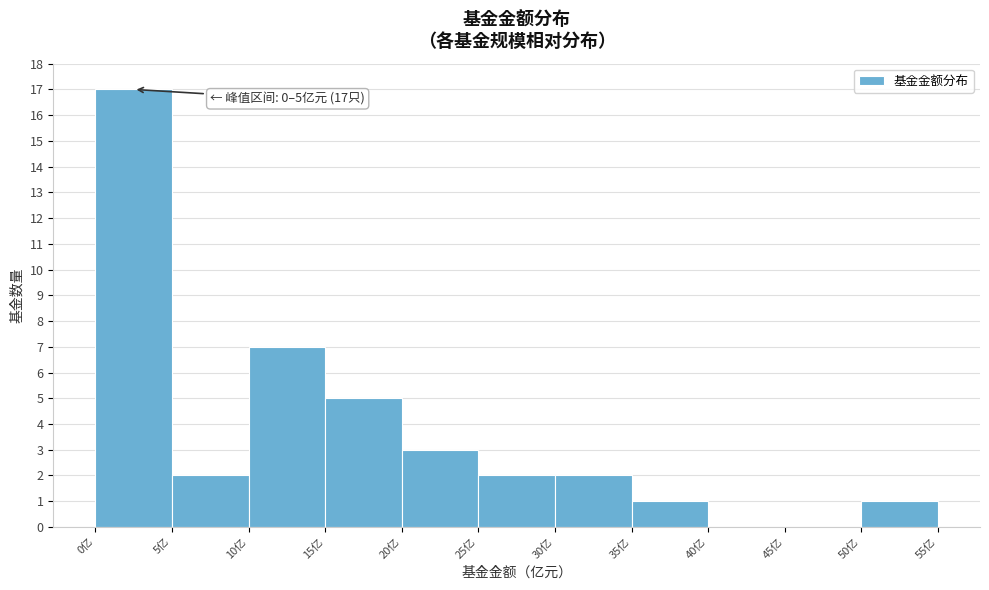

Over which range of the x-axis is the bar tallest?

0 to 5